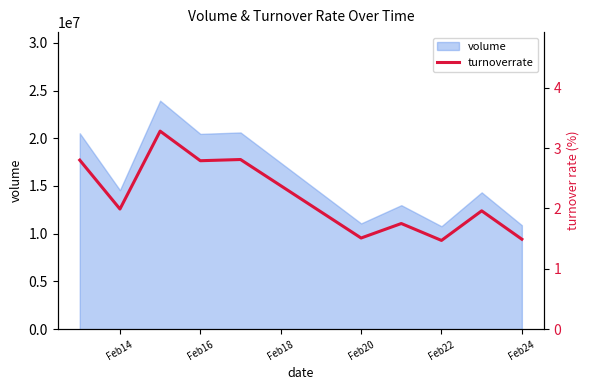

Does the chart display data point markers on the line(s)?

No